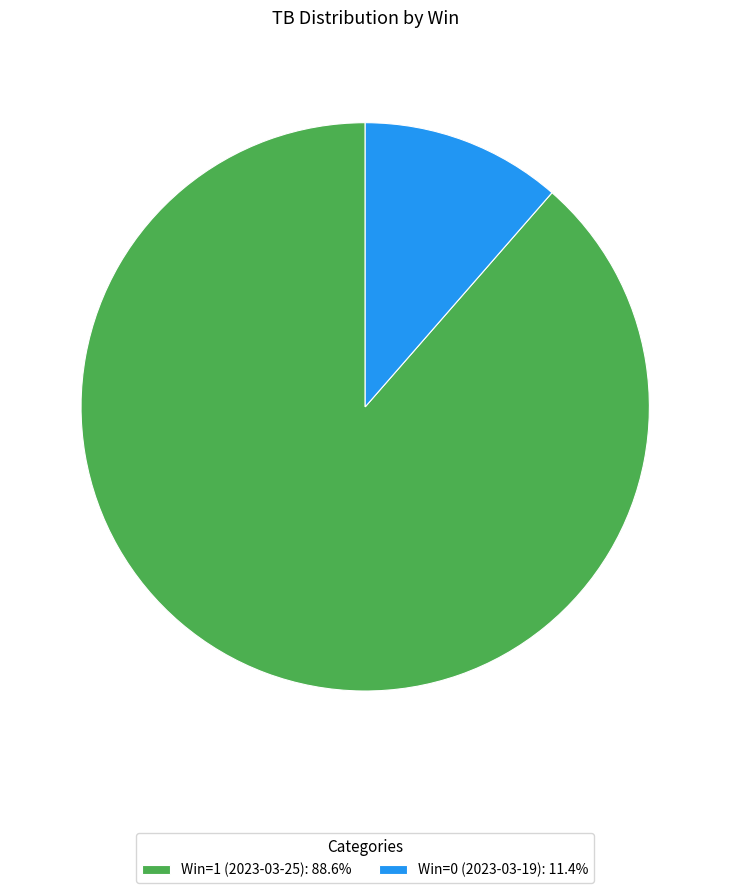

How many slices are in this pie chart?

2